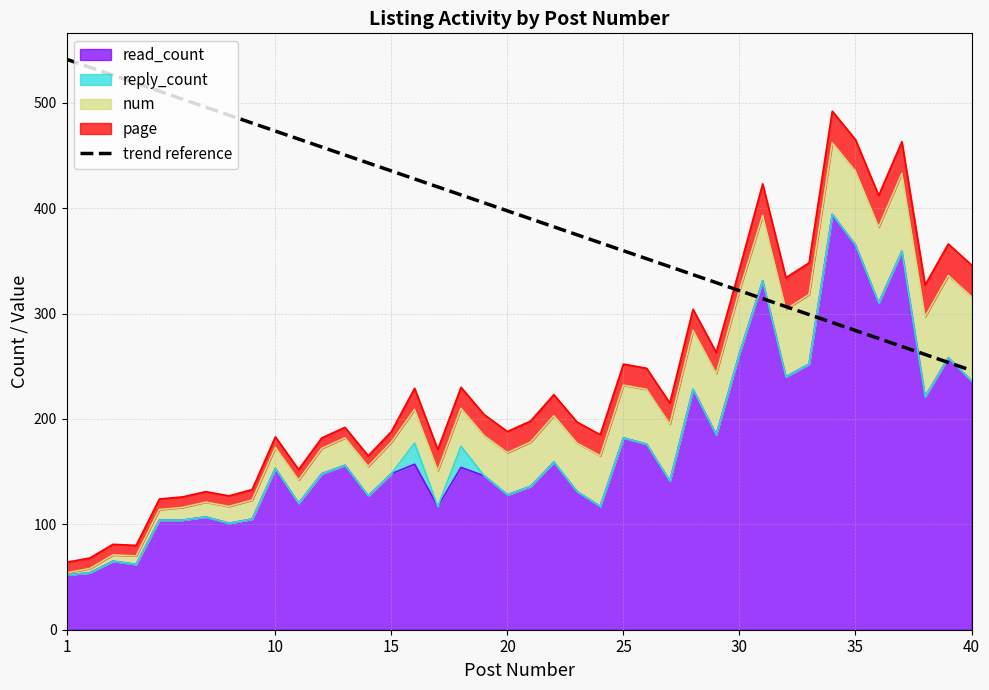

At which label is the value closest to 393?

20